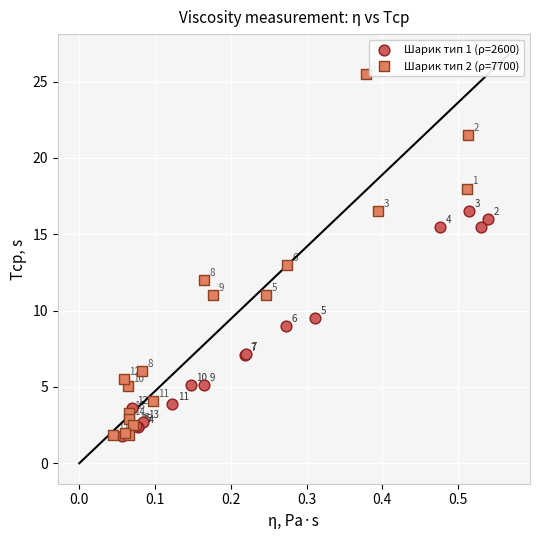

Which series contains the highest Y value?

Шарик тип 2 (ρ=7700)